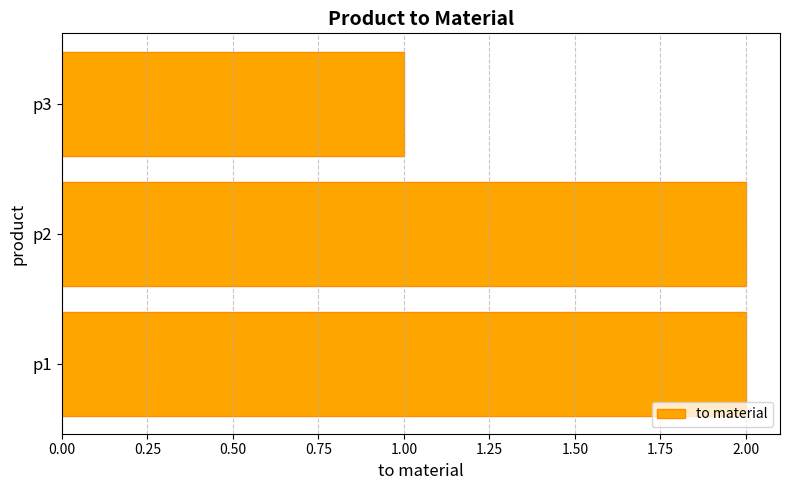

What is the sum of all values?

5